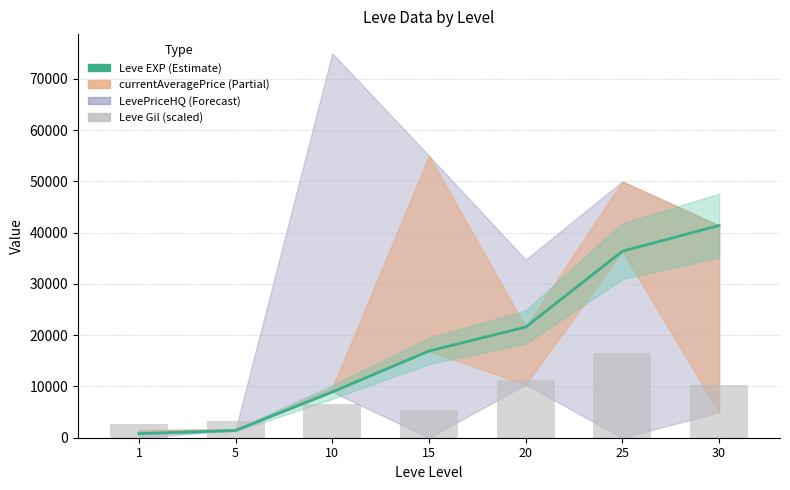

List the labels in order of Leve EXP value, largest first.

30, 25, 20, 15, 10, 5, 1